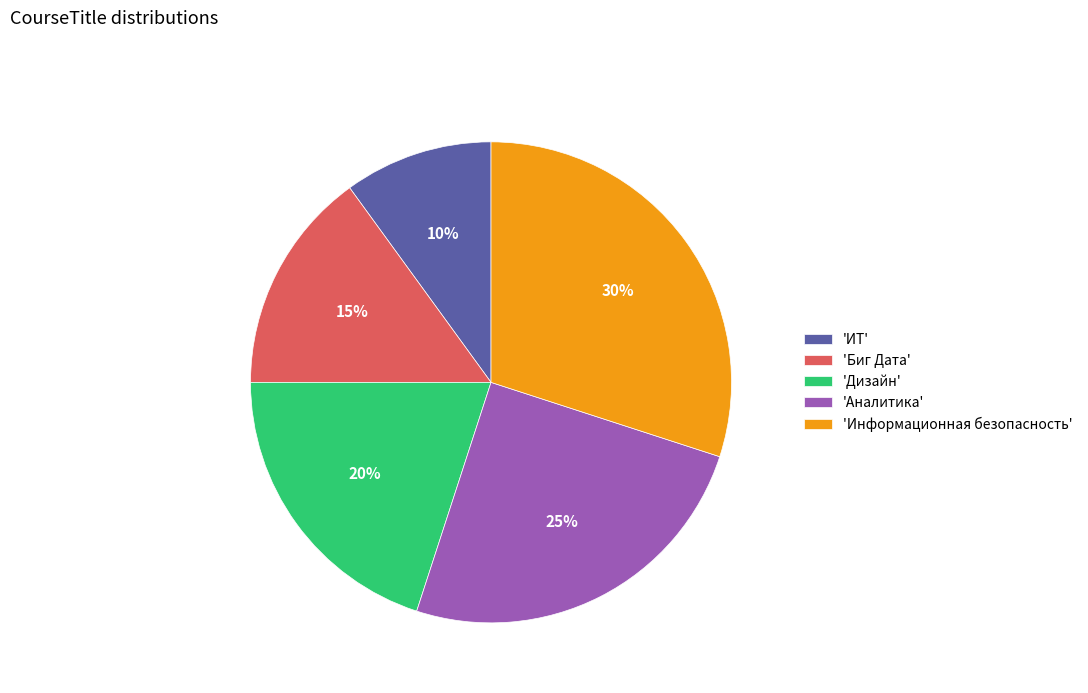

What percentage is the 'ИТ' slice, to the nearest percent?

10%